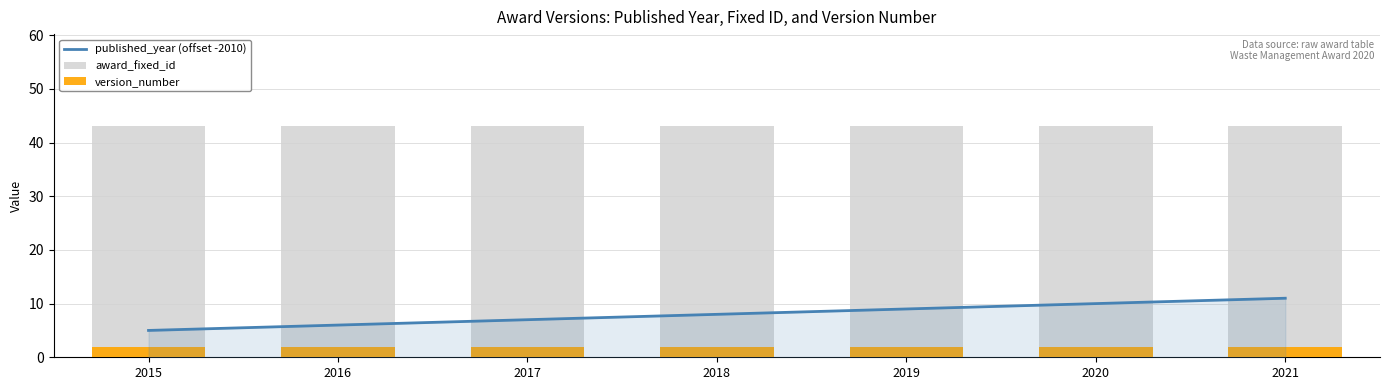

At which label is award_fixed_id closest to 43?

2015